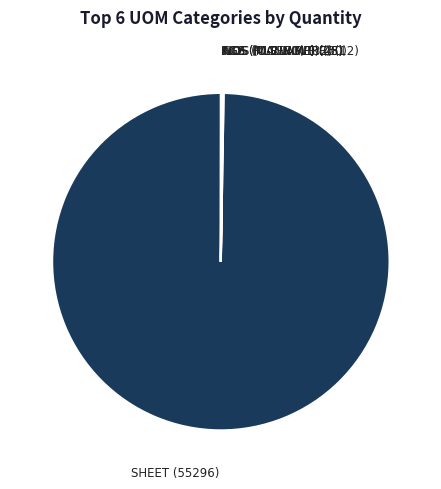

Which category accounts for the majority?

SHEET